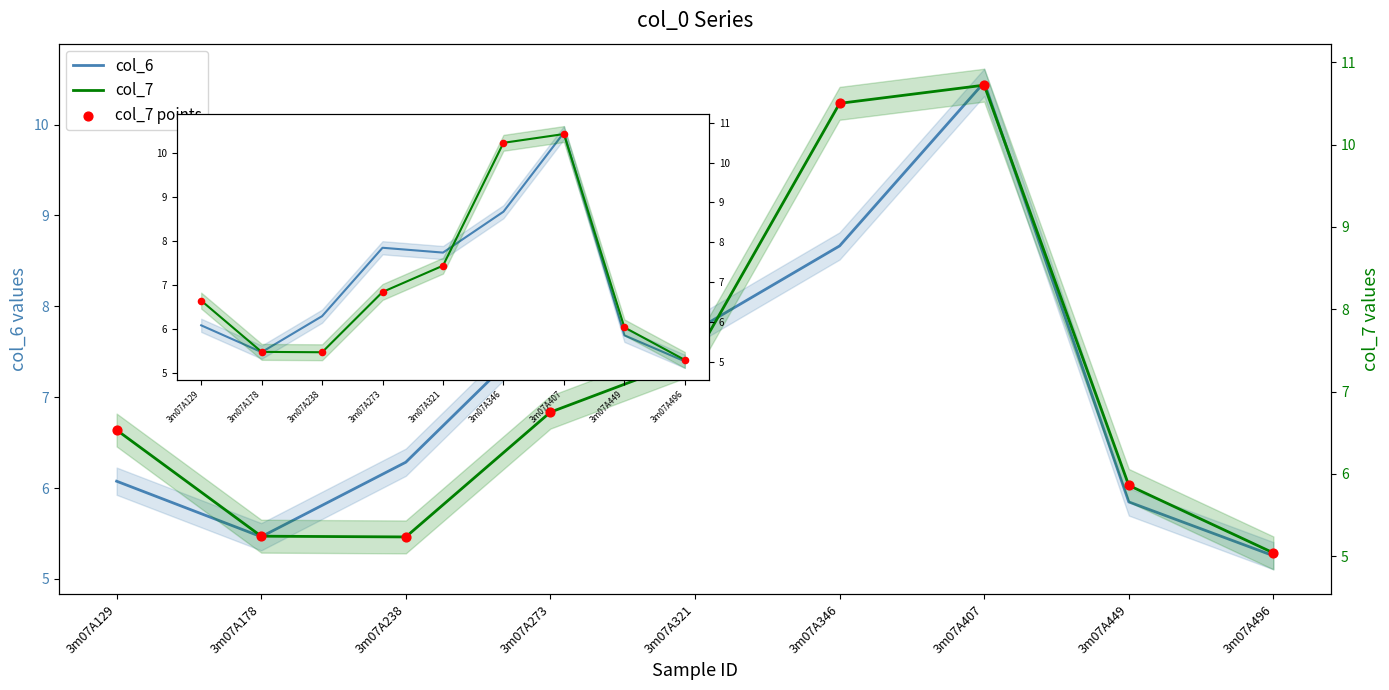

Which series has the largest total across all categories?

col_6